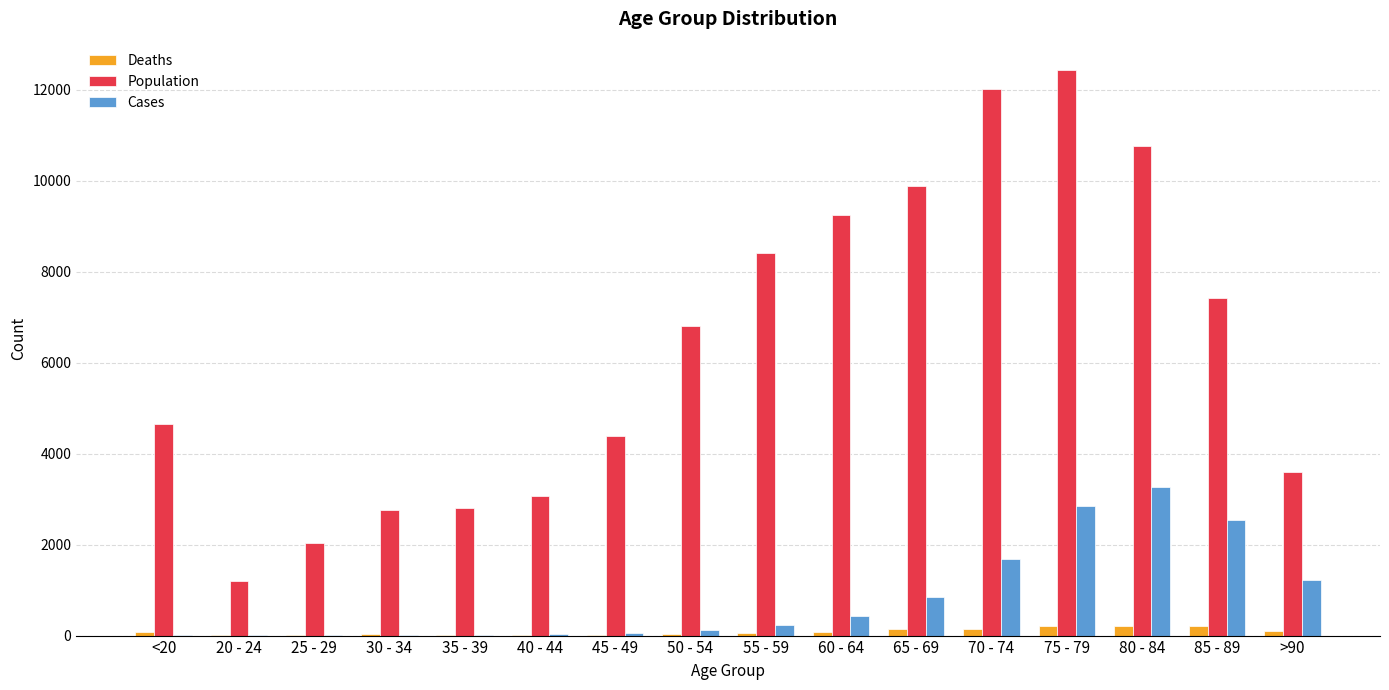

Is the value of Cases at 80 - 84 greater than the value of Deaths at 75 - 79?

Yes